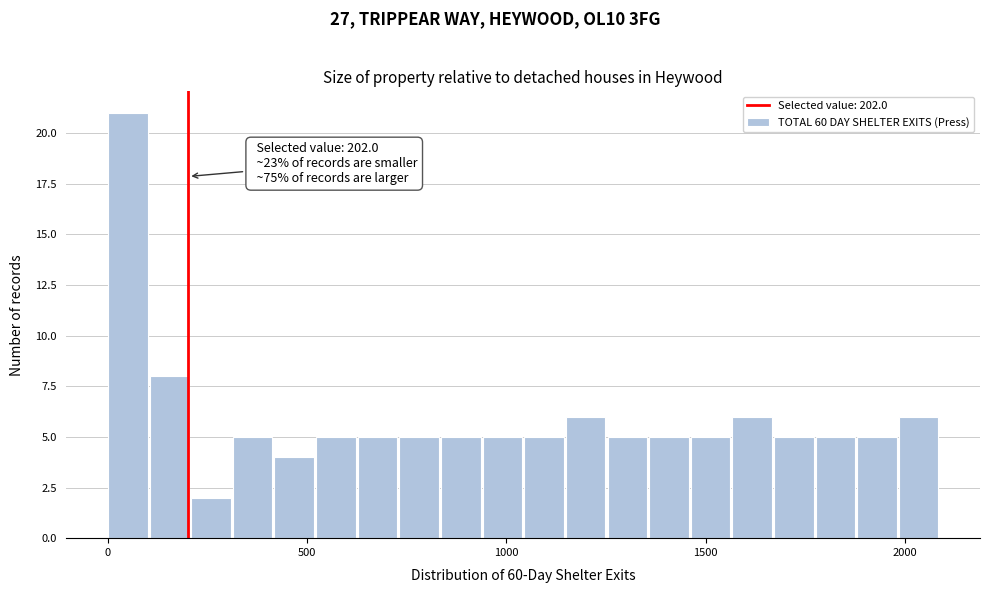

Around what value on the x-axis is the tallest bar? Give the approximate position of its centre, as read against the axis.

50